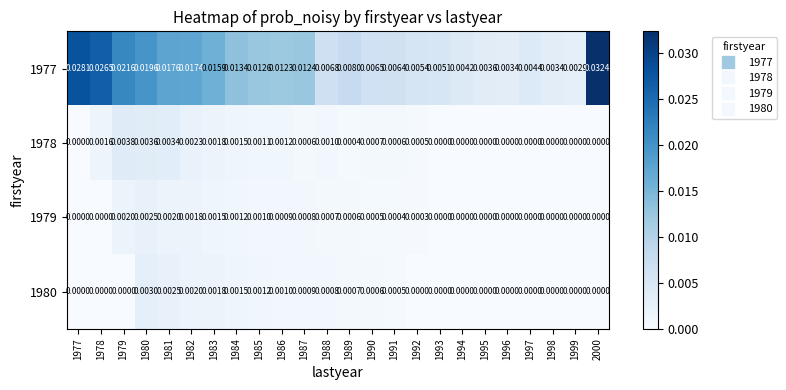

How many categories are shown in the chart?

24